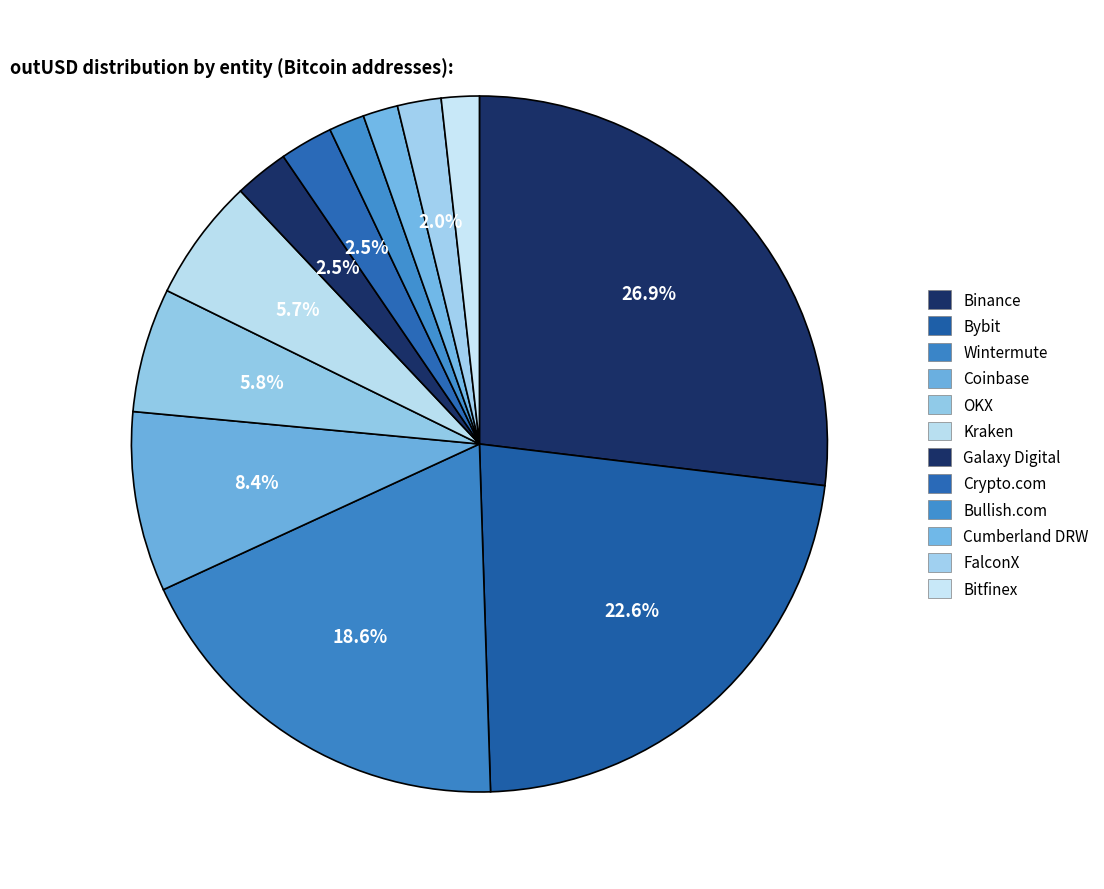

Between Bullish.com and Coinbase, which is larger?

Coinbase